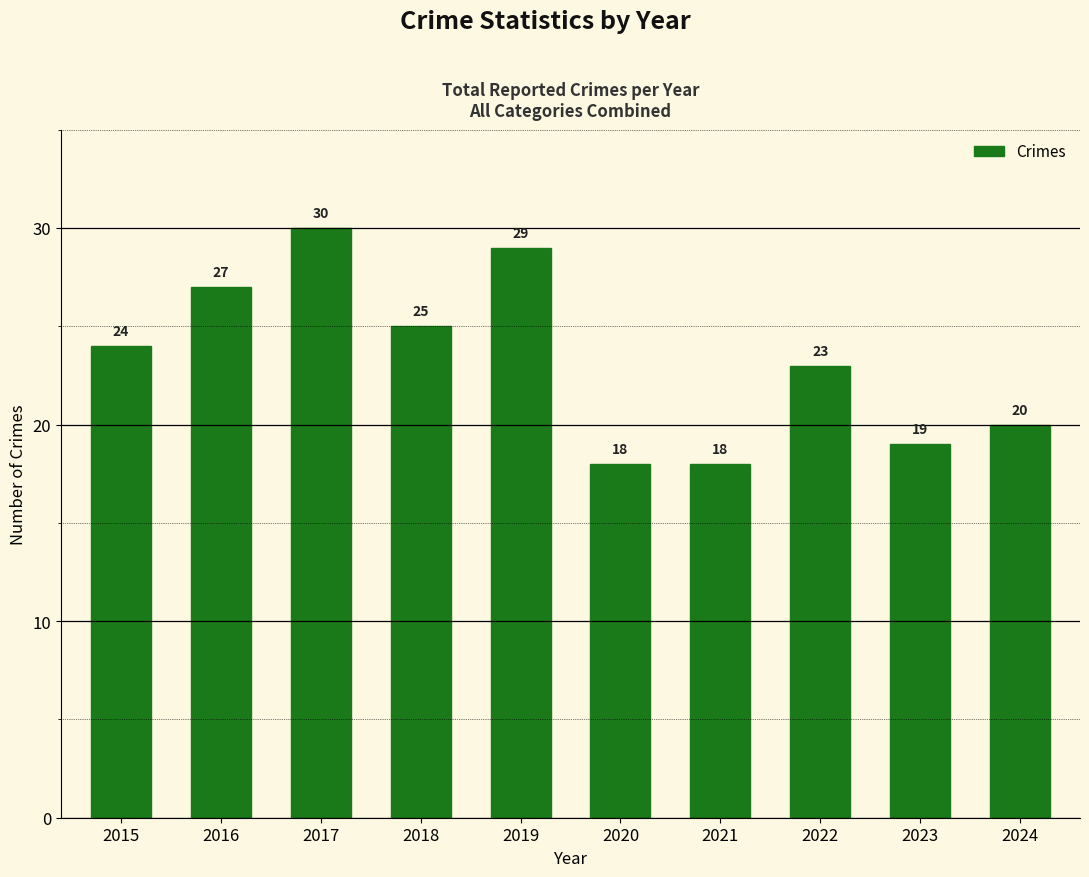

What is the sum of the values at 2017 and 2023?

49